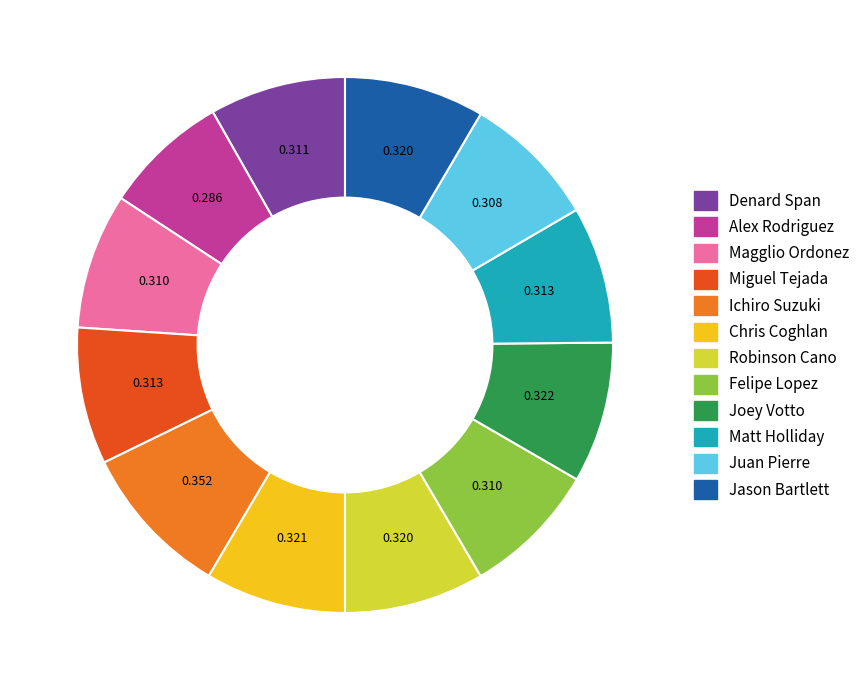

Is it true that Alex Rodriguez is 8% of the pie?

True